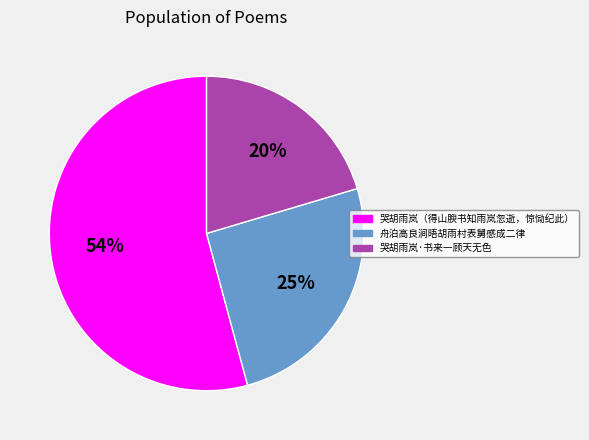

What percentage is the 哭胡雨岚·书来一顾天无色 slice, to the nearest percent?

20%